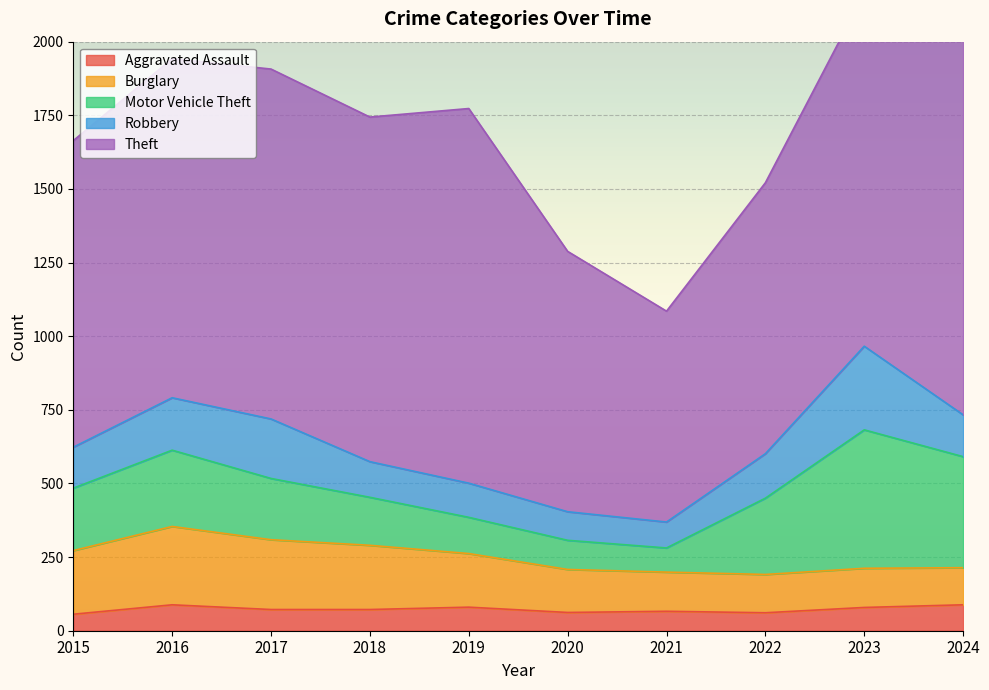

What is the lowest value of the Aggravated Assault series?

56